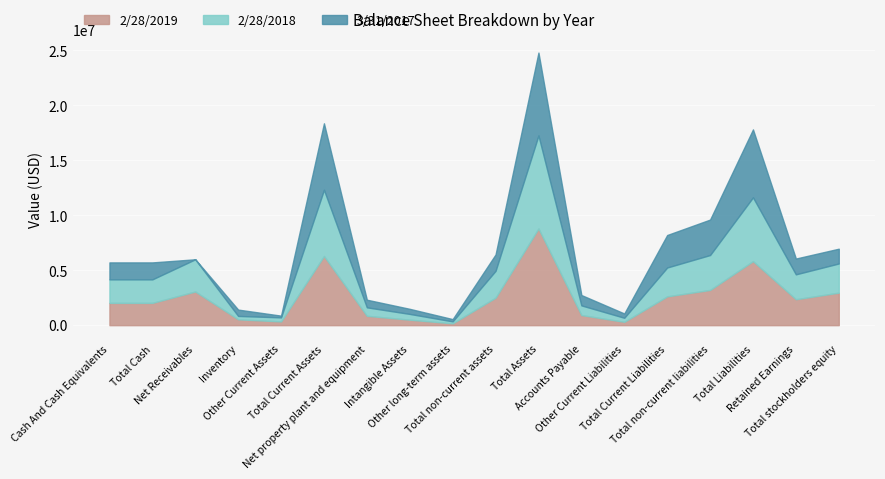

The 3/31/2017 series shows 2193378 at Total stockholders equity. True or false?

False